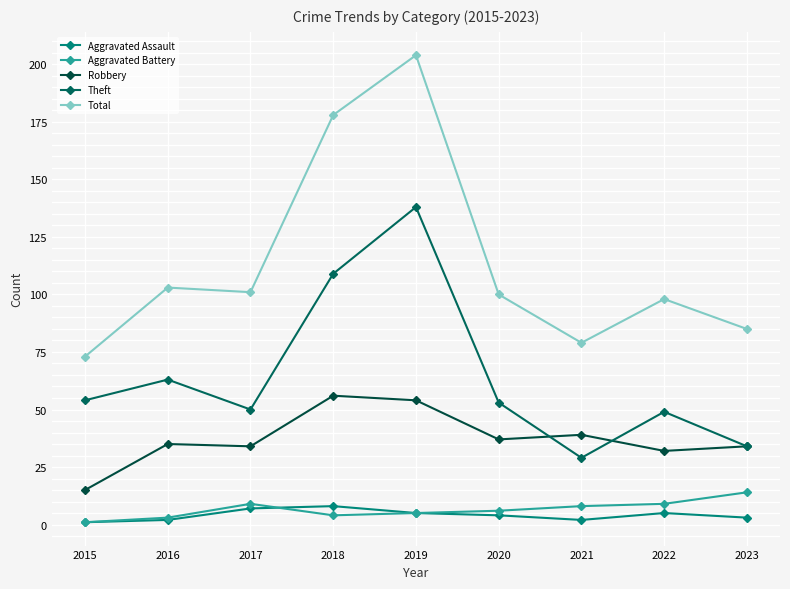

The Total series shows 100 at 2020. True or false?

True